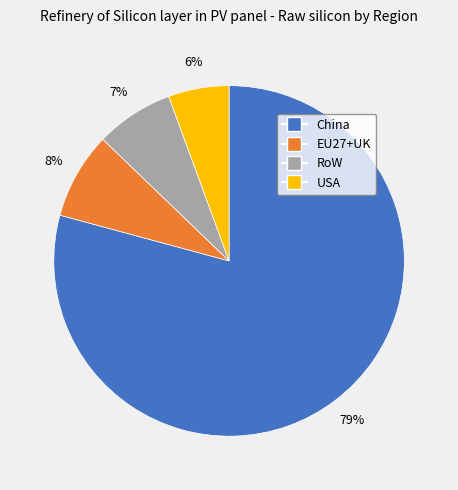

Do China and EU27+UK together represent more than half of the pie?

Yes